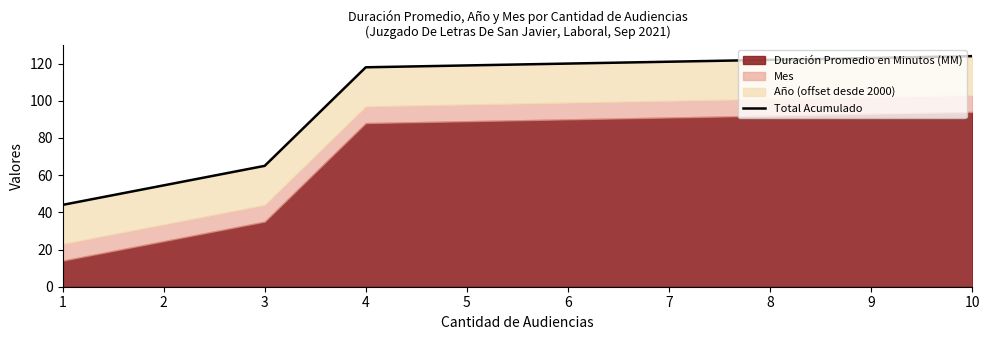

What is the value of the 4th point from the left?

124